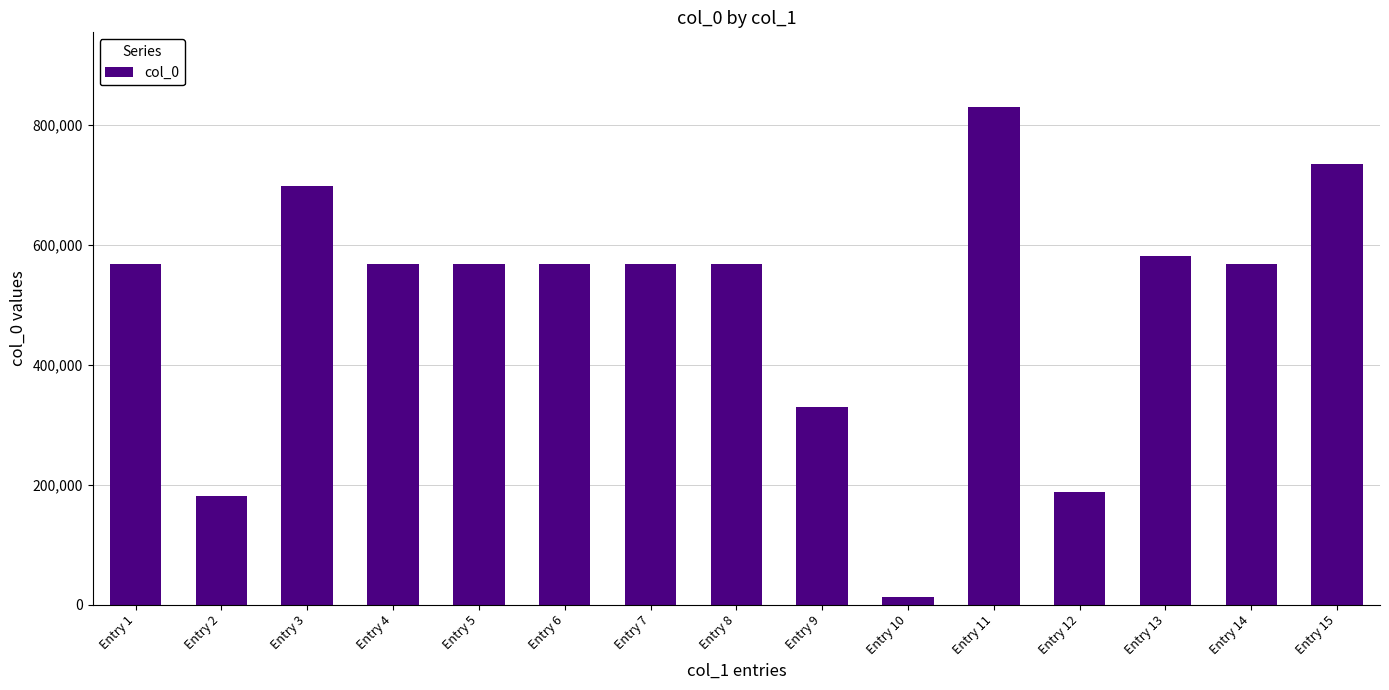

The chart shows a value of 567897 at Entry 4. True or false?

True